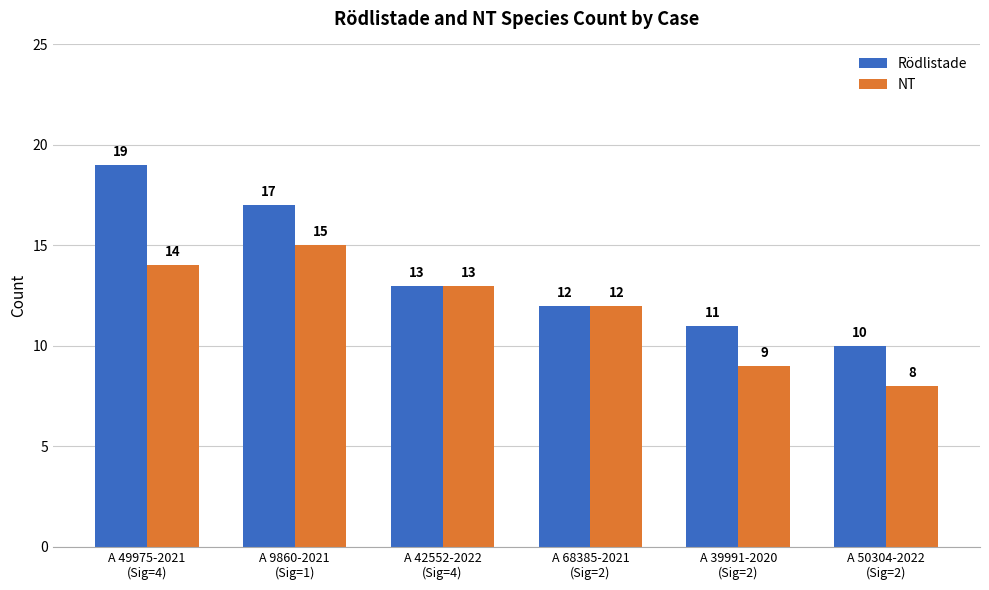

What are all the series names shown in the legend?

Rödlistade, NT